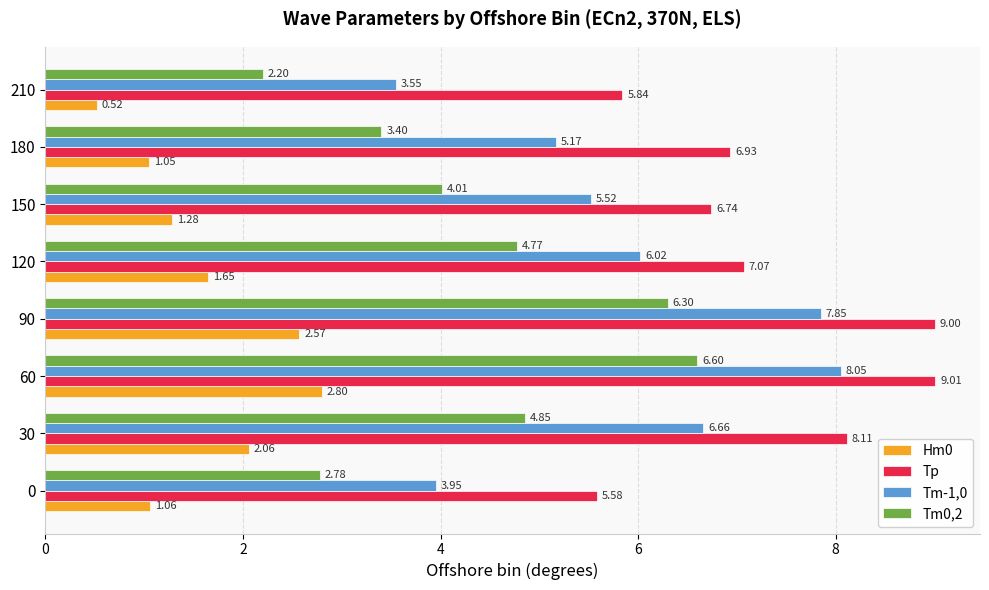

At how many categories does at least one series exceed 4?

8